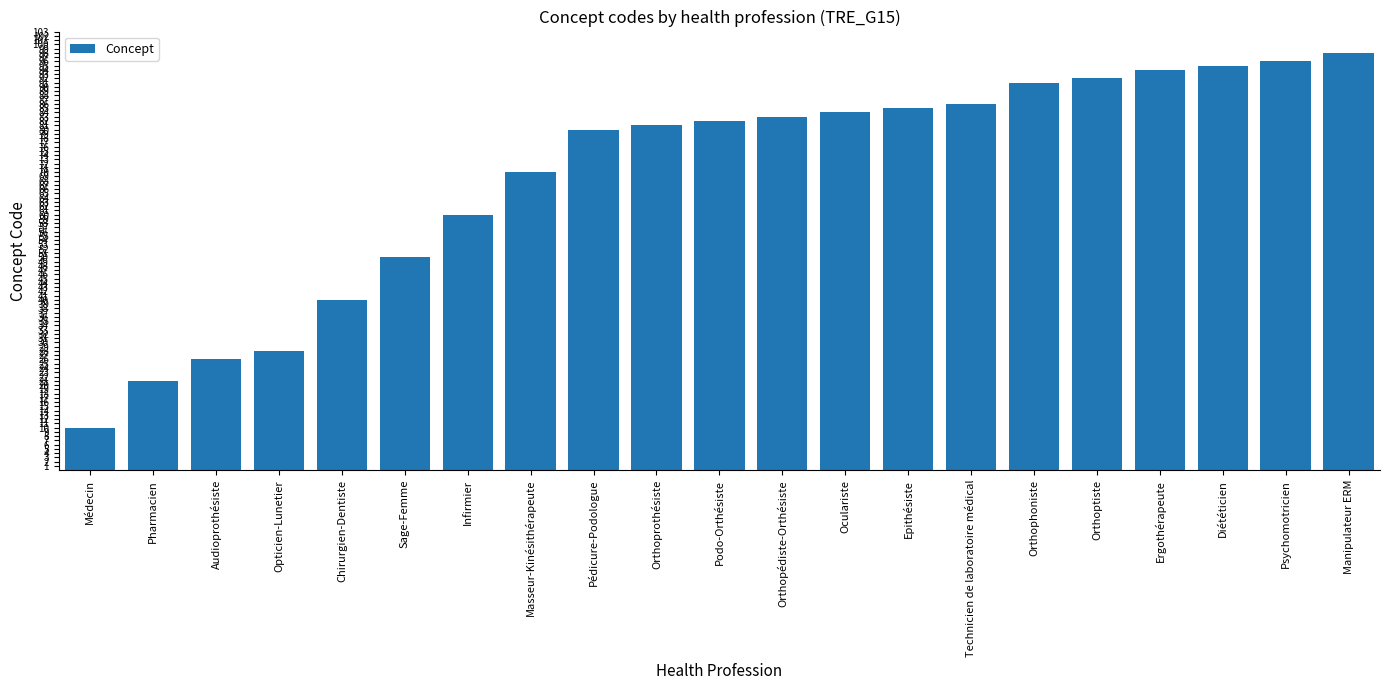

What is the smallest value displayed?

10